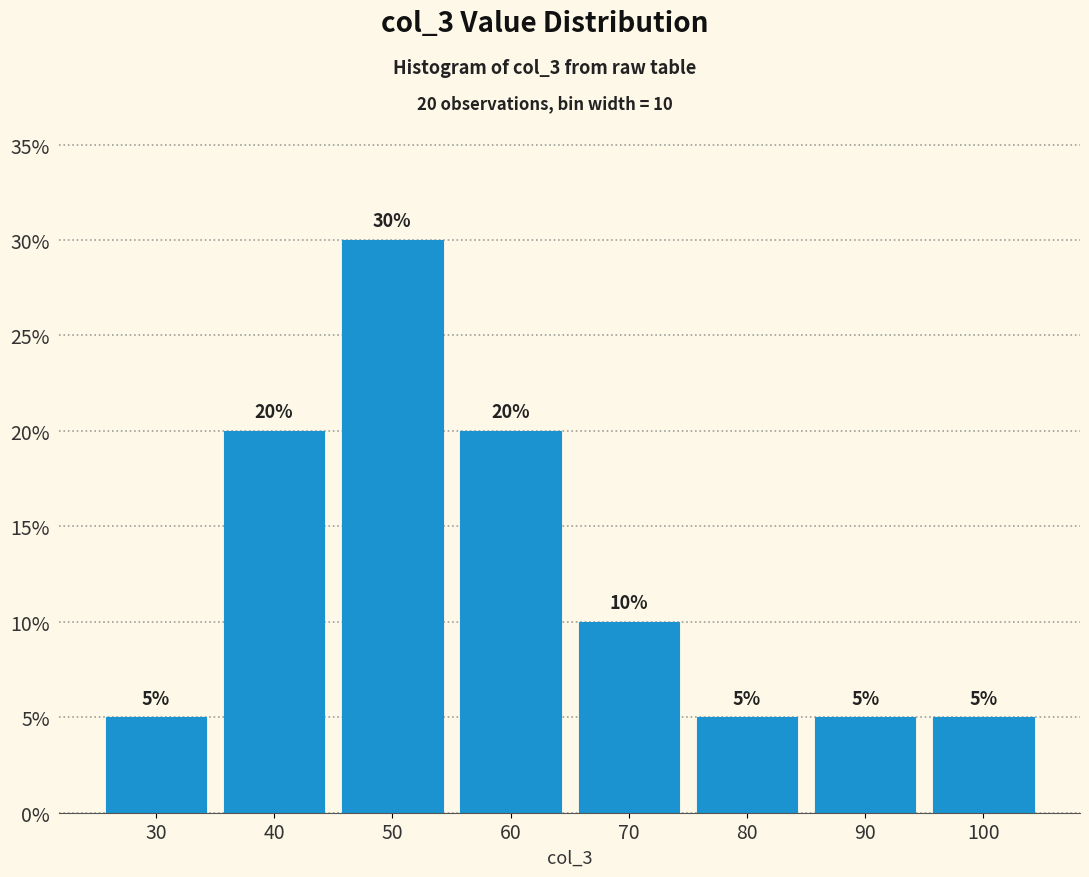

Reading left to right, transcribe all the data shown in this chart.

5	20	30	20	10	5	5	5